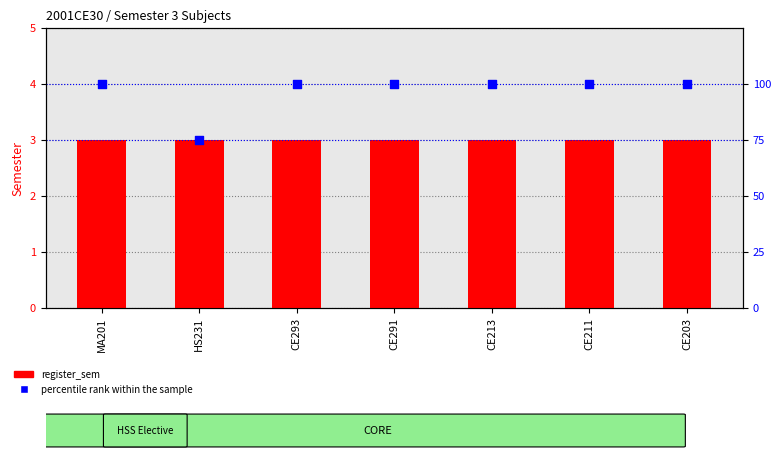

At which category is the sum across all series the highest?

MA201